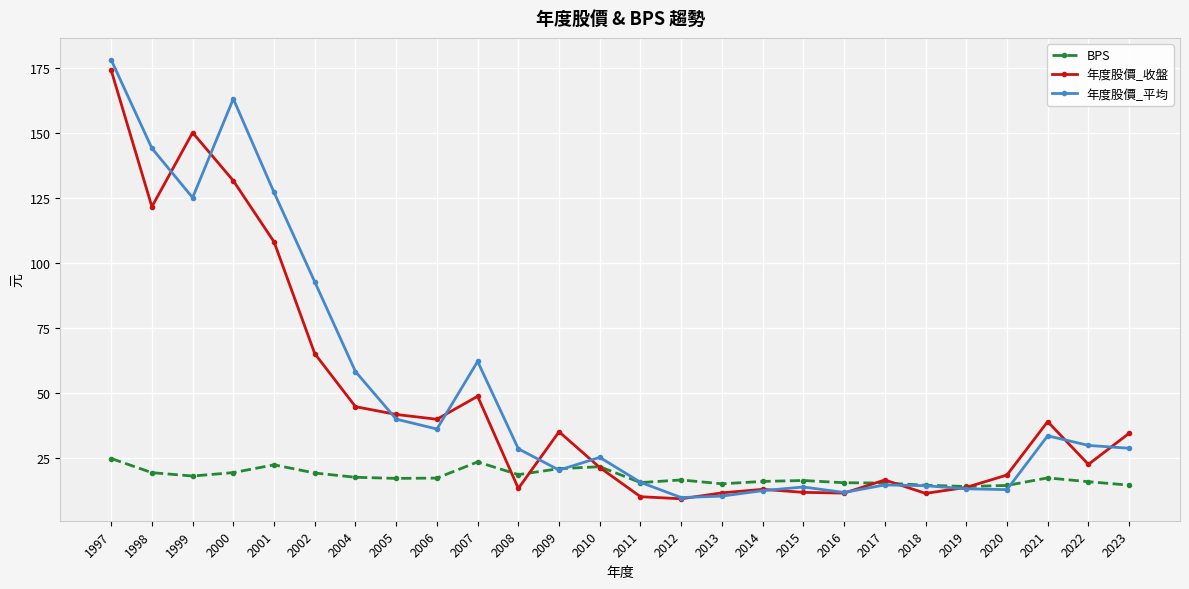

The 年度股價_平均 series shows 15.5 at 2011. True or false?

True